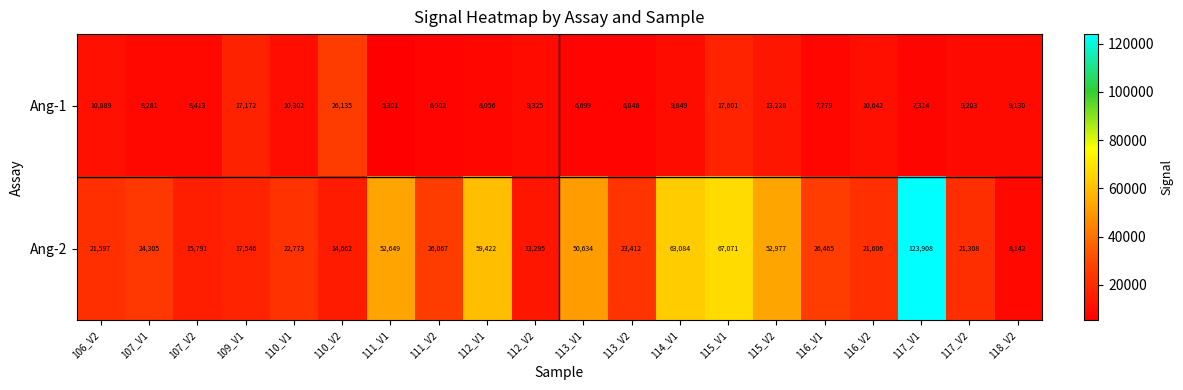

At 118_V2, list the series in order from smallest to largest.

Ang-2, Ang-1